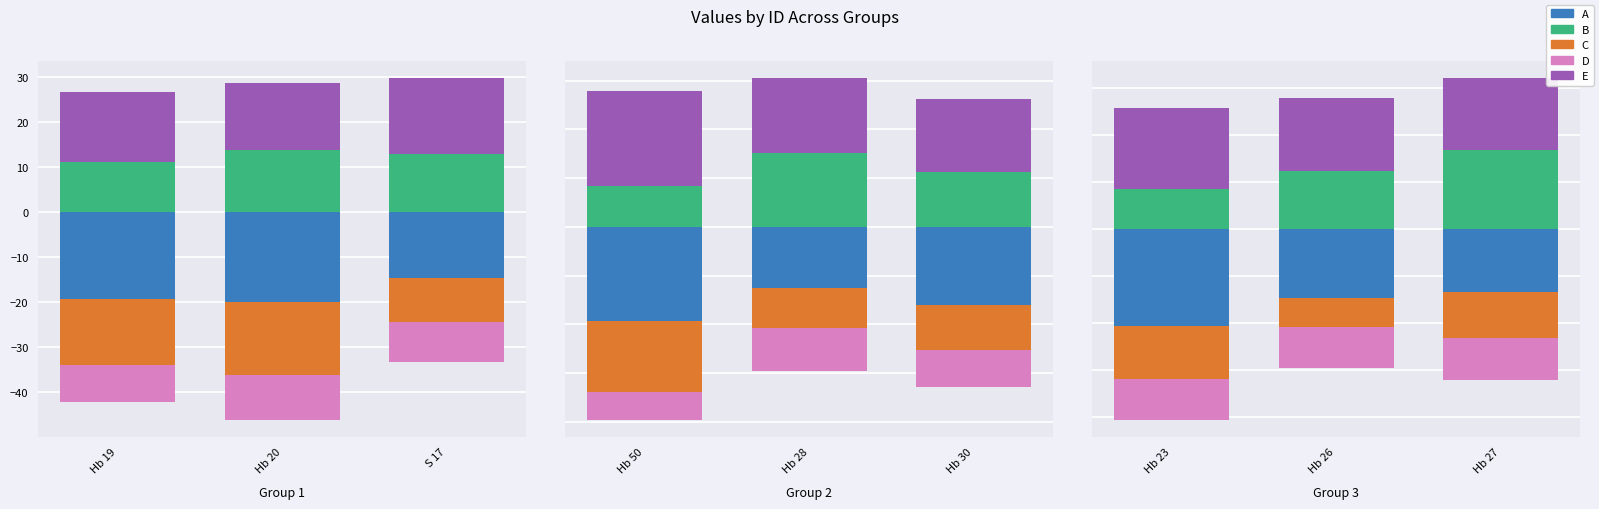

What is the value of the B bar at the 1st from the left?

8.6